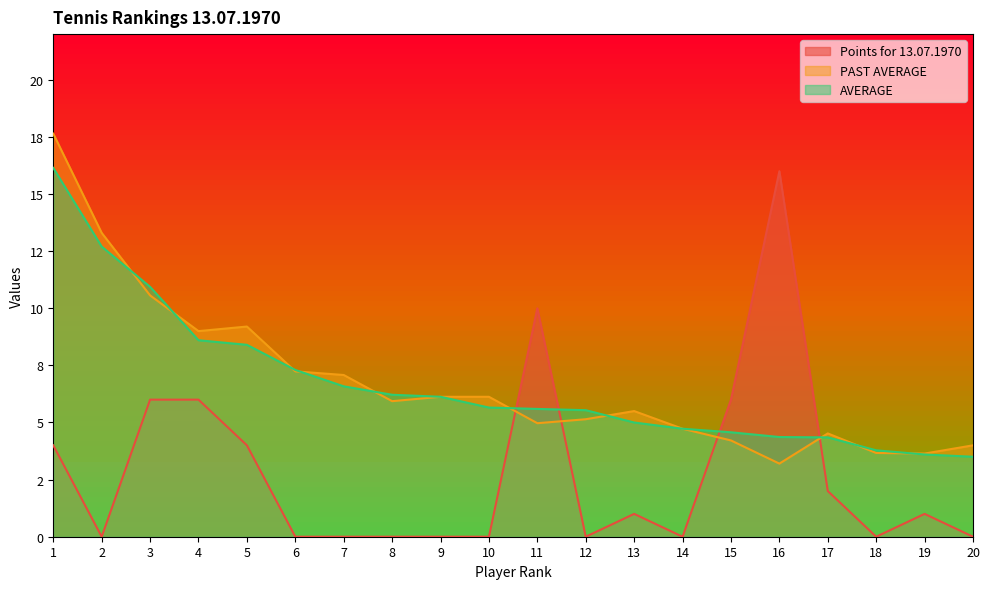

How many distinct data groups are displayed?

3